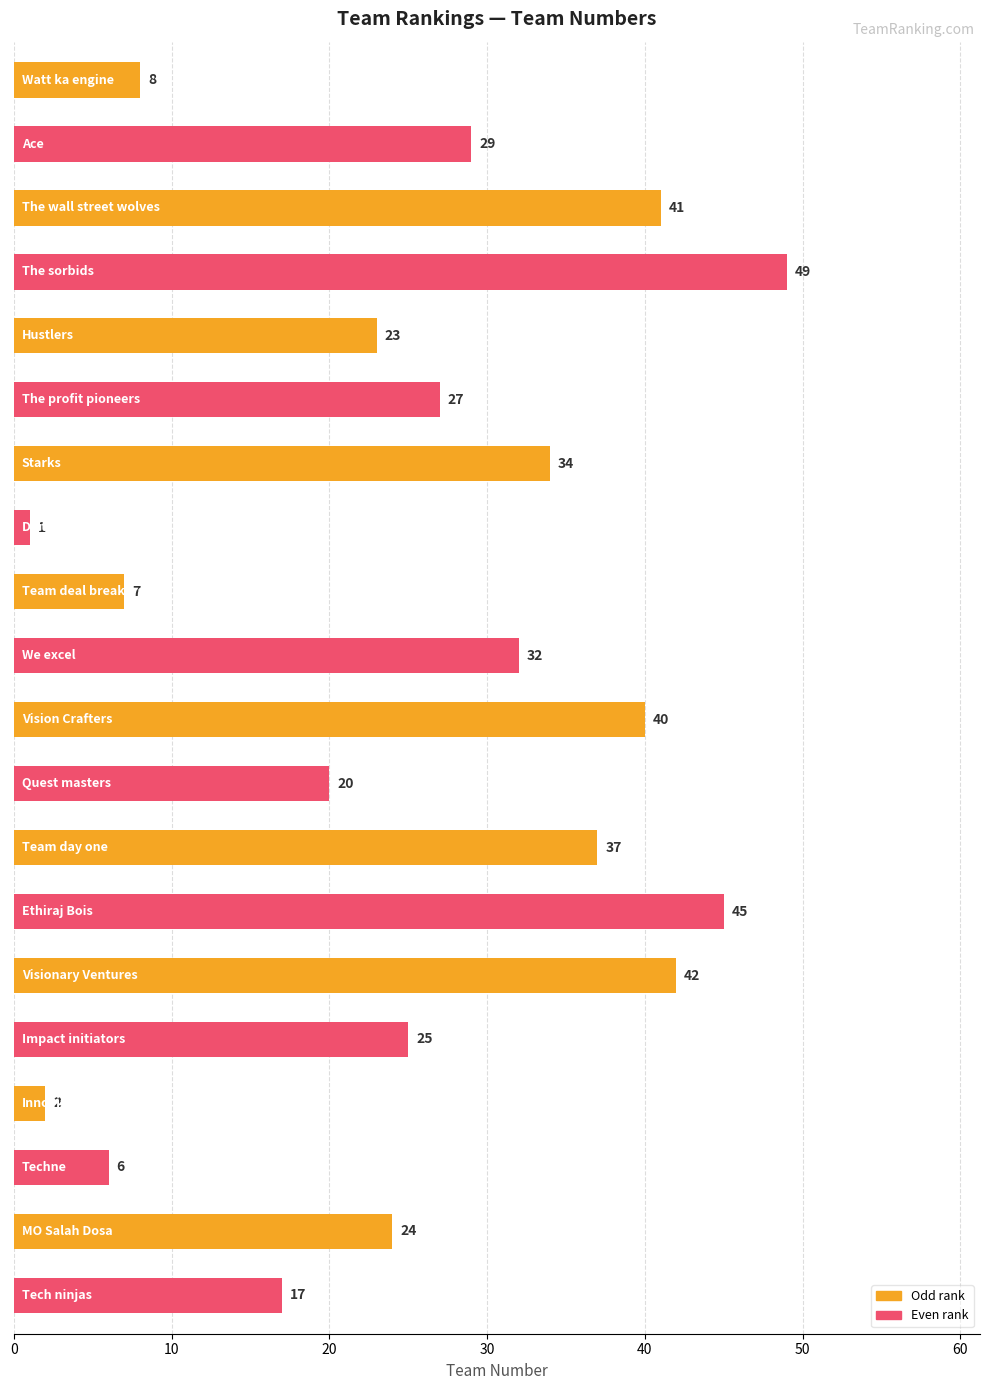

How many series are shown in this chart?

1